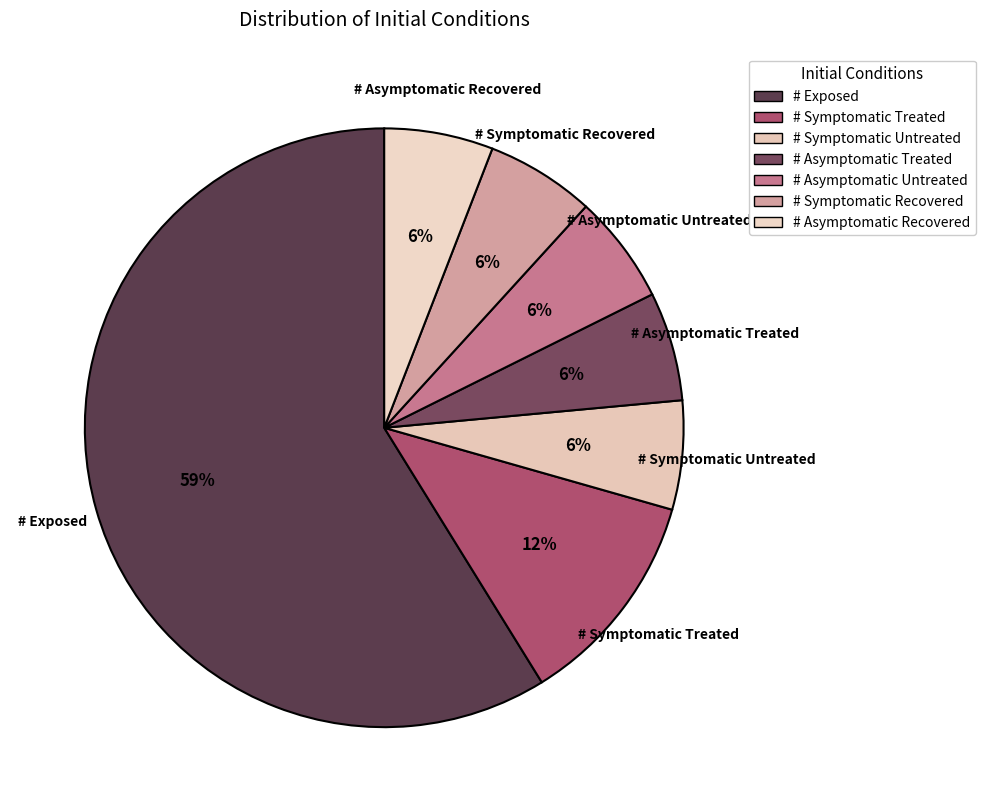

Count the number of slices in the pie.

7